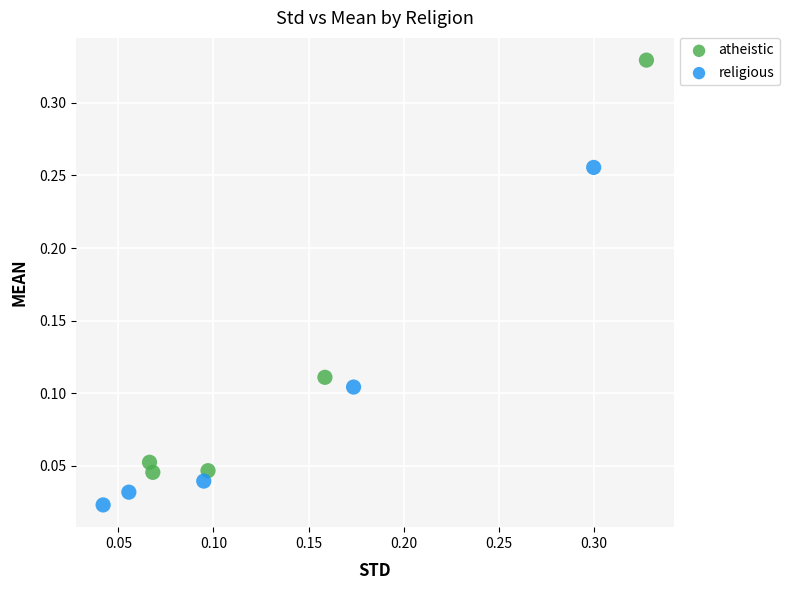

Which series reaches the maximum Y coordinate?

atheistic